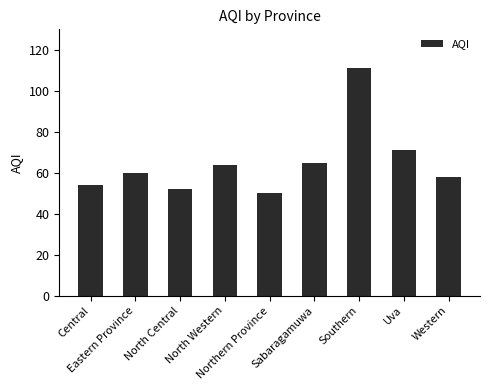

The chart shows a value of 60 at Eastern Province. True or false?

True